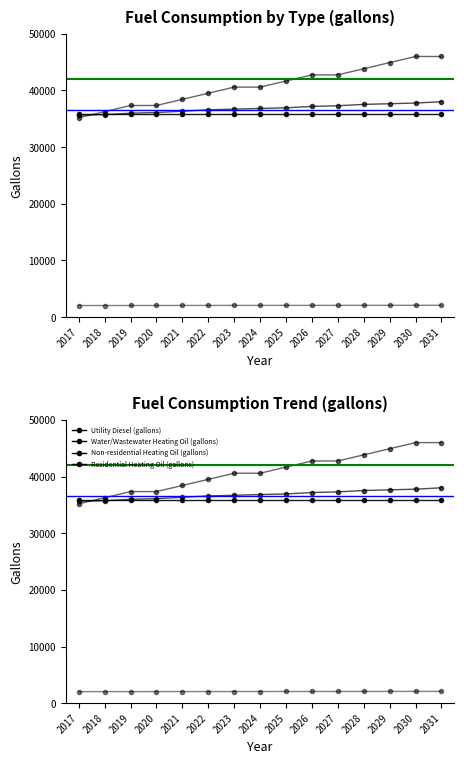

List the series in order of their peak value, lowest first.

Water/Wastewater Heating Oil (gallons), Non-residential Heating Oil (gallons), Utility Diesel (gallons), Residential Heating Oil (gallons)